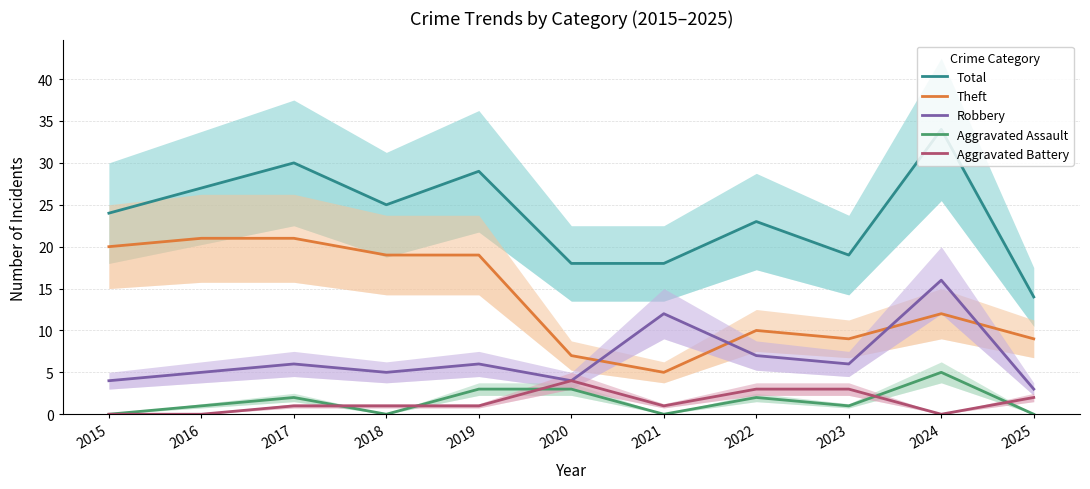

How many interior local valleys does the Theft series have?

2